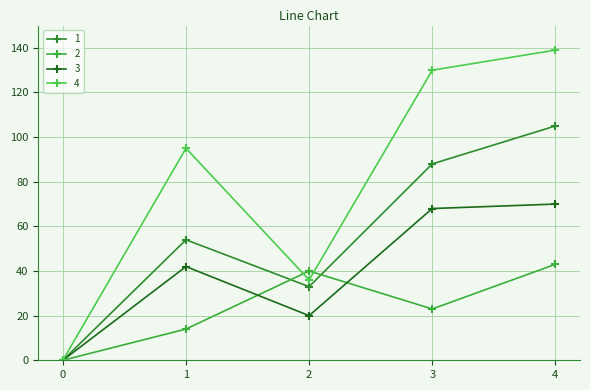

Does the chart display data point markers on the line(s)?

Yes